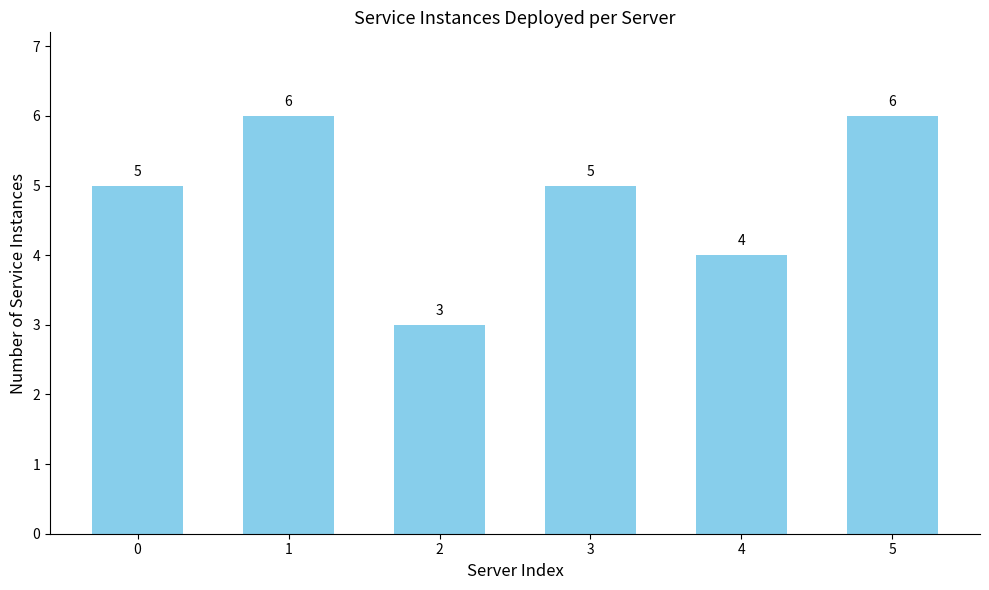

Count the values in the range 4 to 6.

5